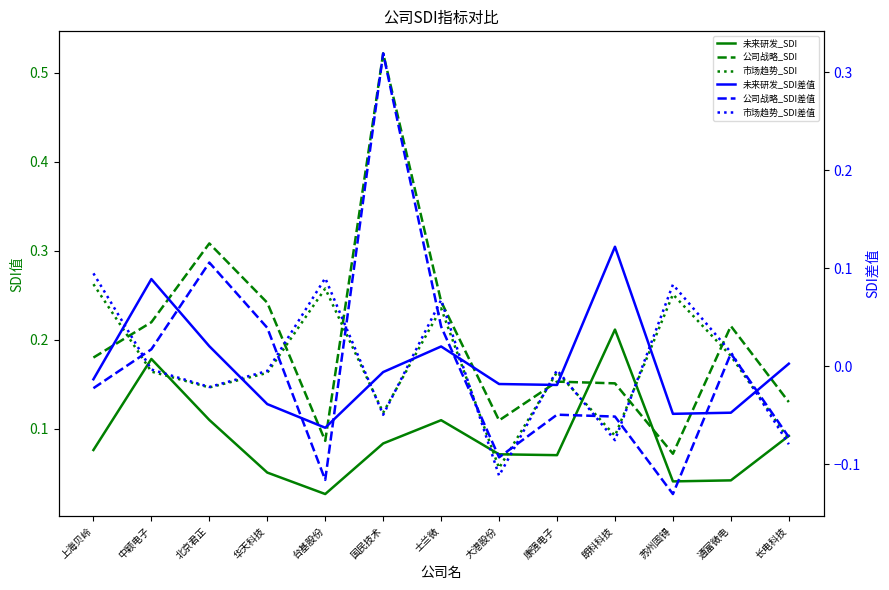

True or false: 未来研发_SDI差值 has more than 2 interior local peaks.

True